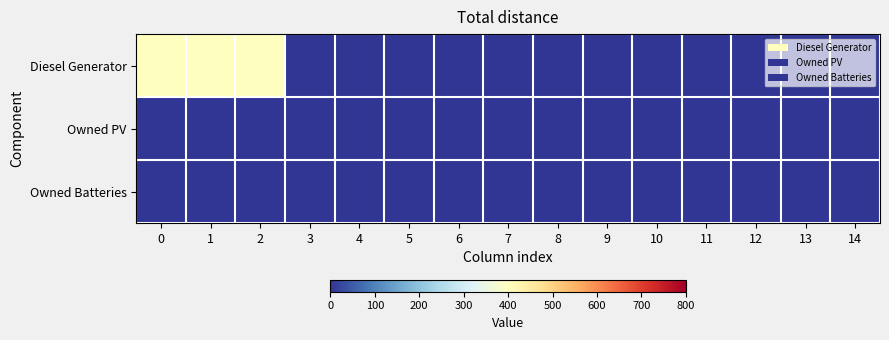

Rank the series at 9 from highest to lowest value.

Diesel Generator, Owned PV, Owned Batteries